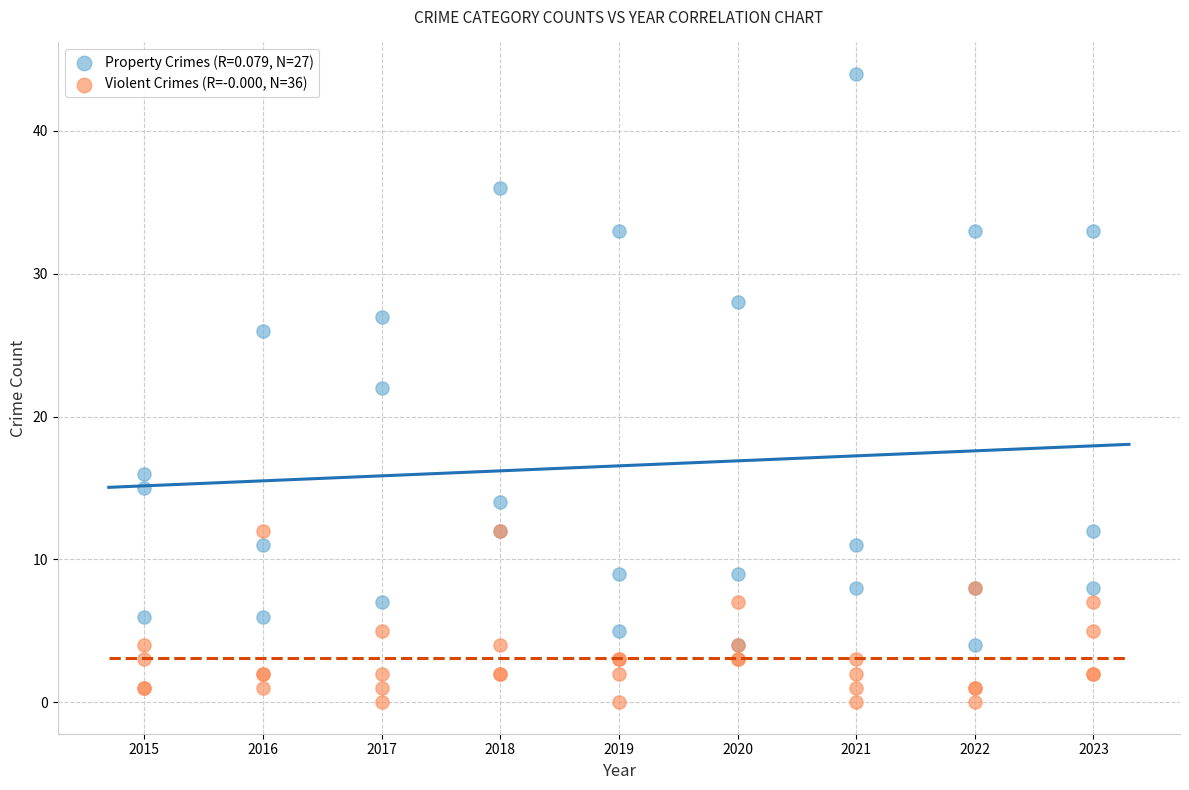

Which series contains the lowest Y value?

Violent Crimes (R=-0.000, N=36)